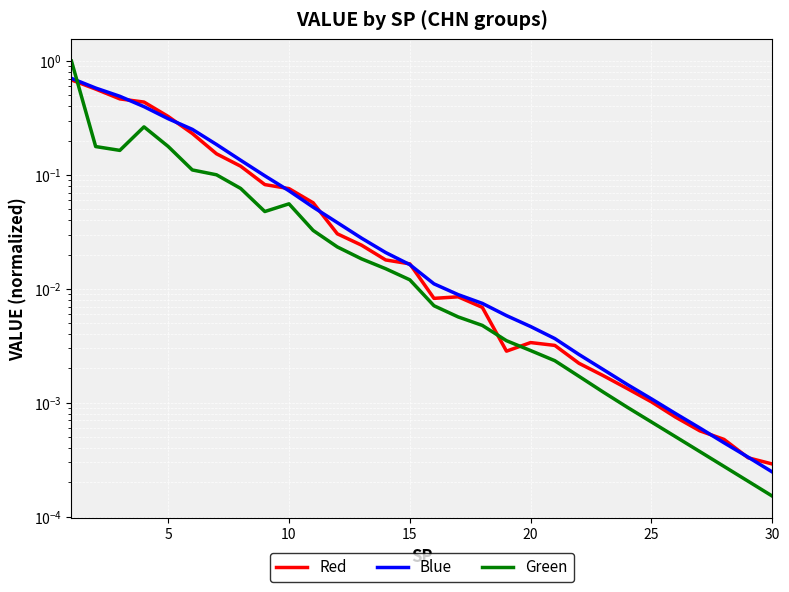

How many intersections are there between Blue and Green?

1